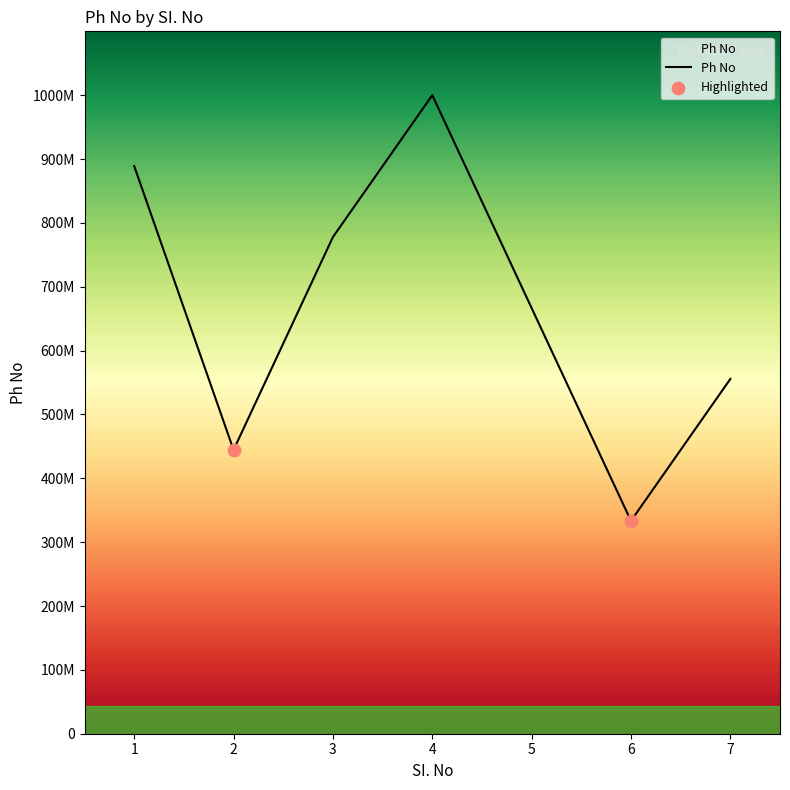

Does the chart have visible grid lines?

No